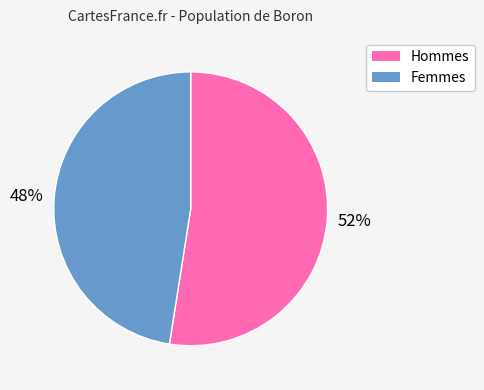

To the nearest percent, what is the average slice percentage?

50%